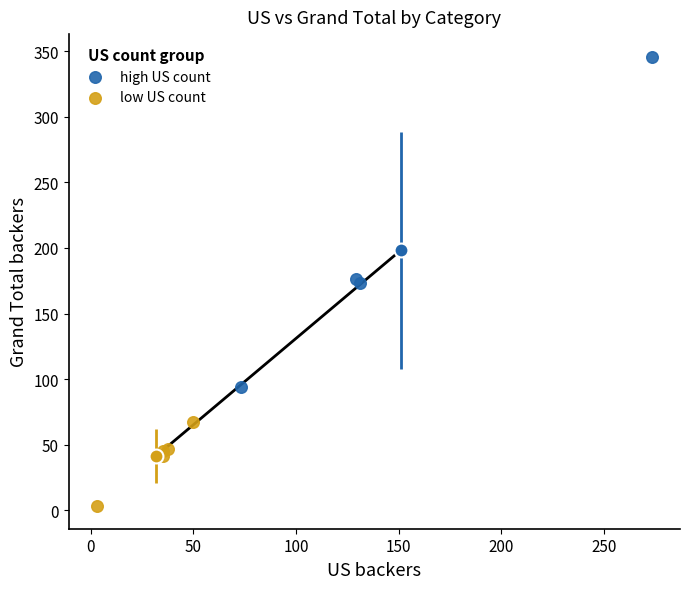

Which series contains the lowest Y value?

low US count